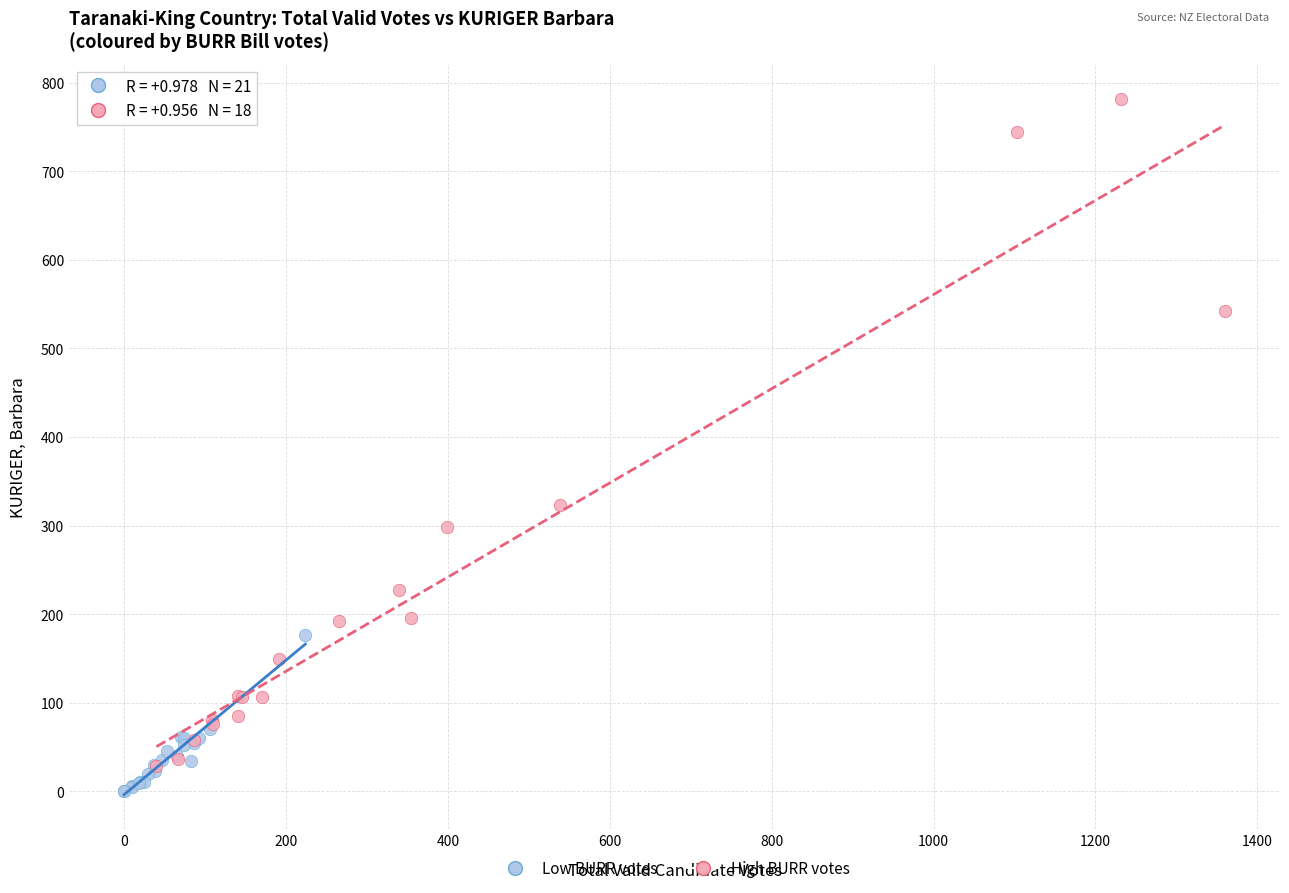

Which series reaches the maximum Y coordinate?

High BURR votes